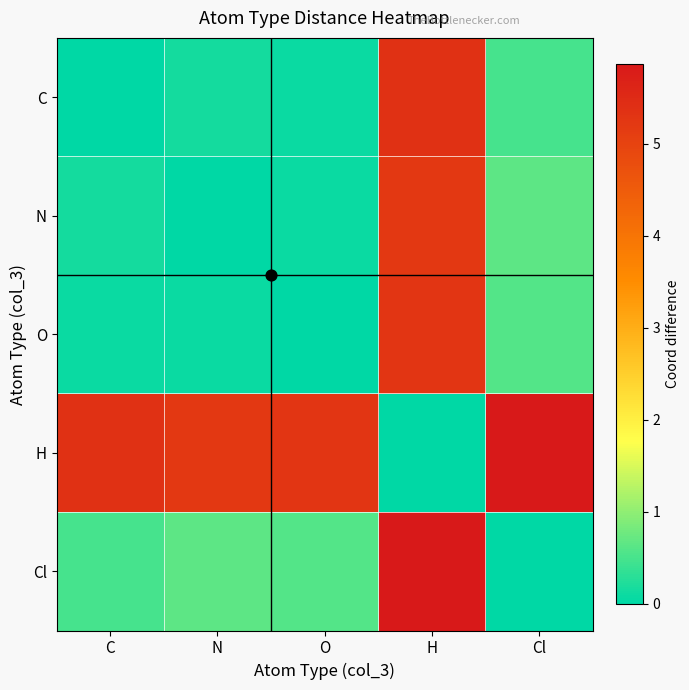

Reading left to right, list all the values displayed in this chart.

C: C=0.0	N=0.2	O=0.1	H=5.4	Cl=0.5
N: C=0.2	N=0.0	O=0.1	H=5.2	Cl=0.7
O: C=0.1	N=0.1	O=0.0	H=5.3	Cl=0.6
H: C=5.4	N=5.2	O=5.3	H=0.0	Cl=5.9
Cl: C=0.5	N=0.7	O=0.6	H=5.9	Cl=0.0